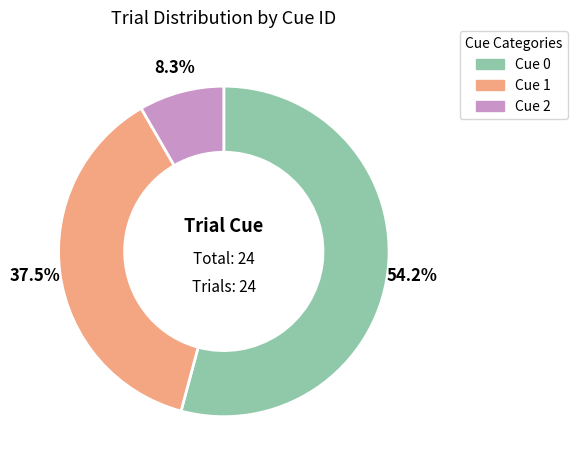

Does any single category account for the majority?

Yes